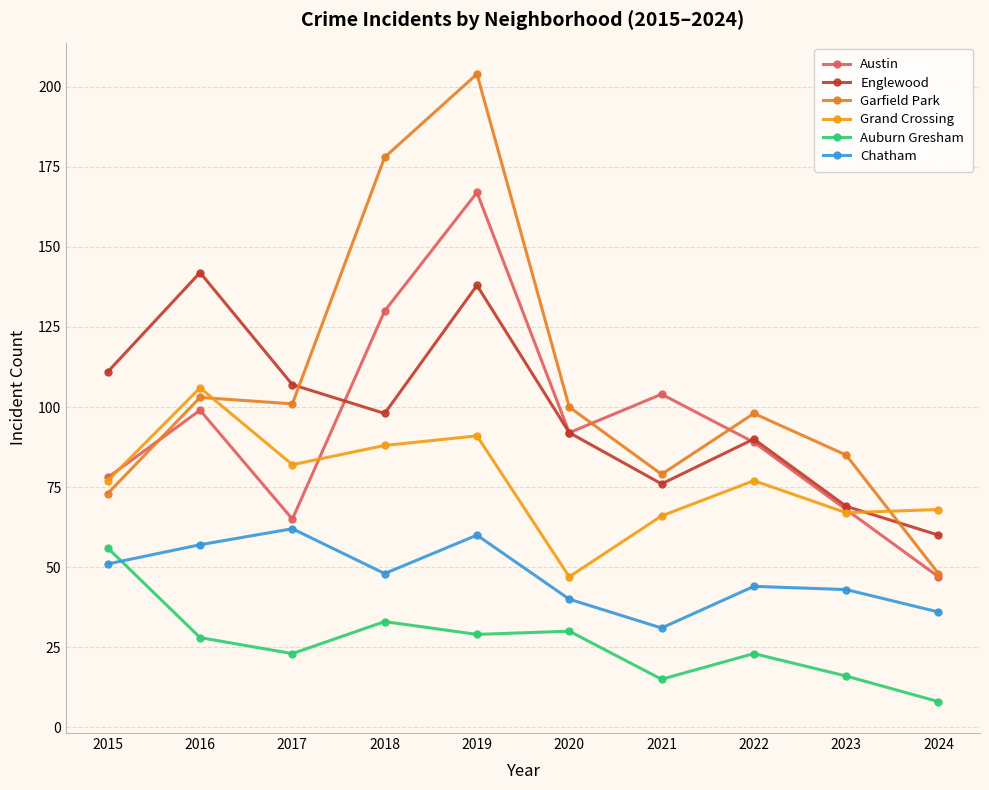

True or false: Austin has a value of 92 at 2020.

True